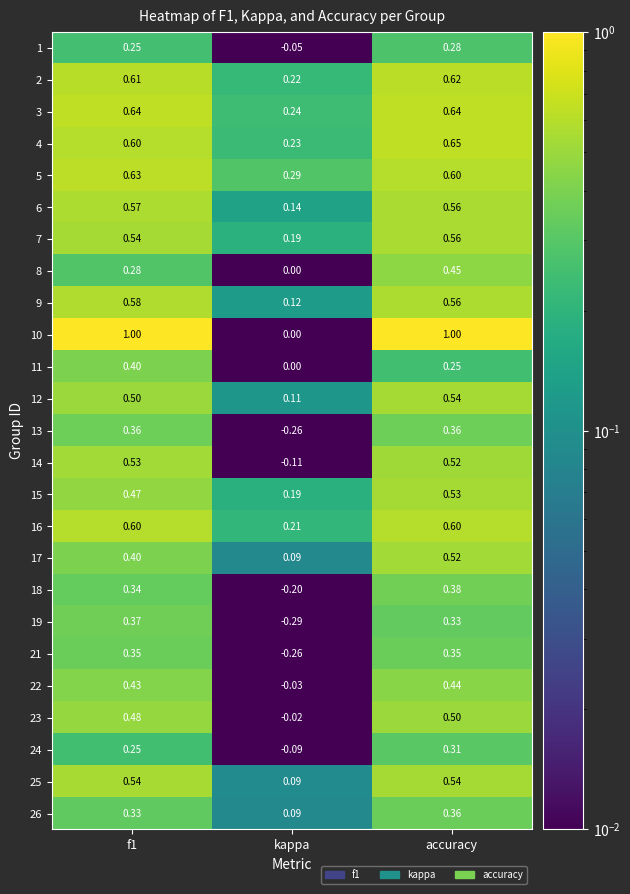

What is the difference between the highest and lowest values at kappa?

0.6